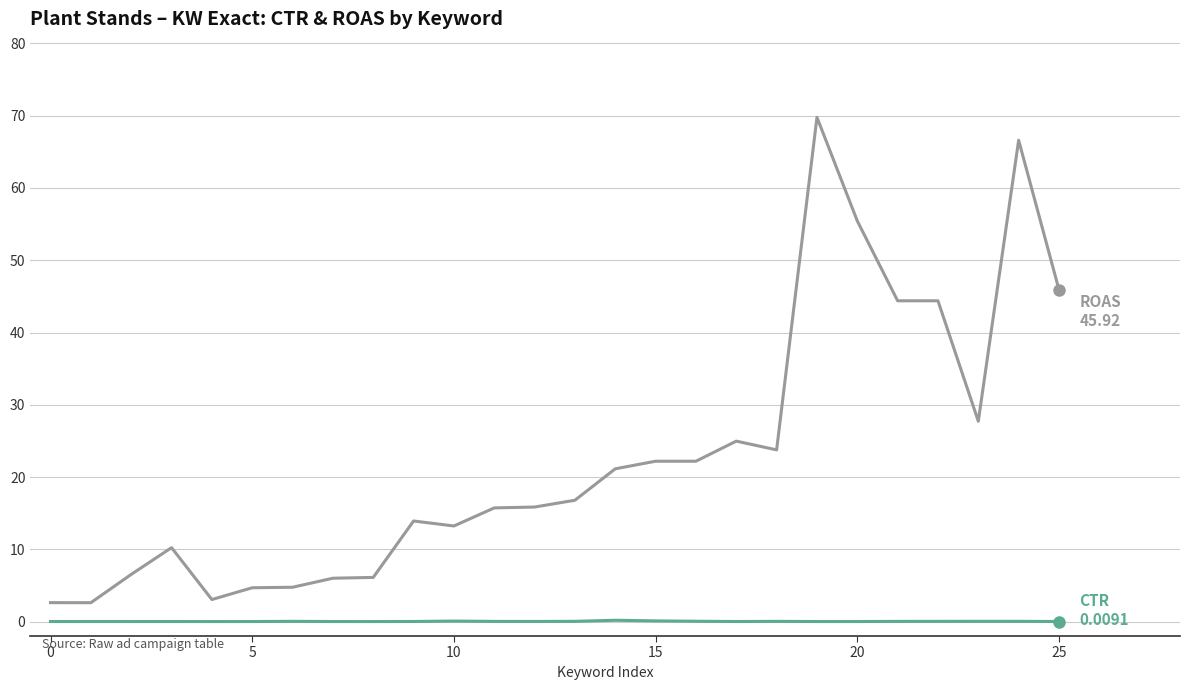

What is the maximum value shown in the chart?

69.8